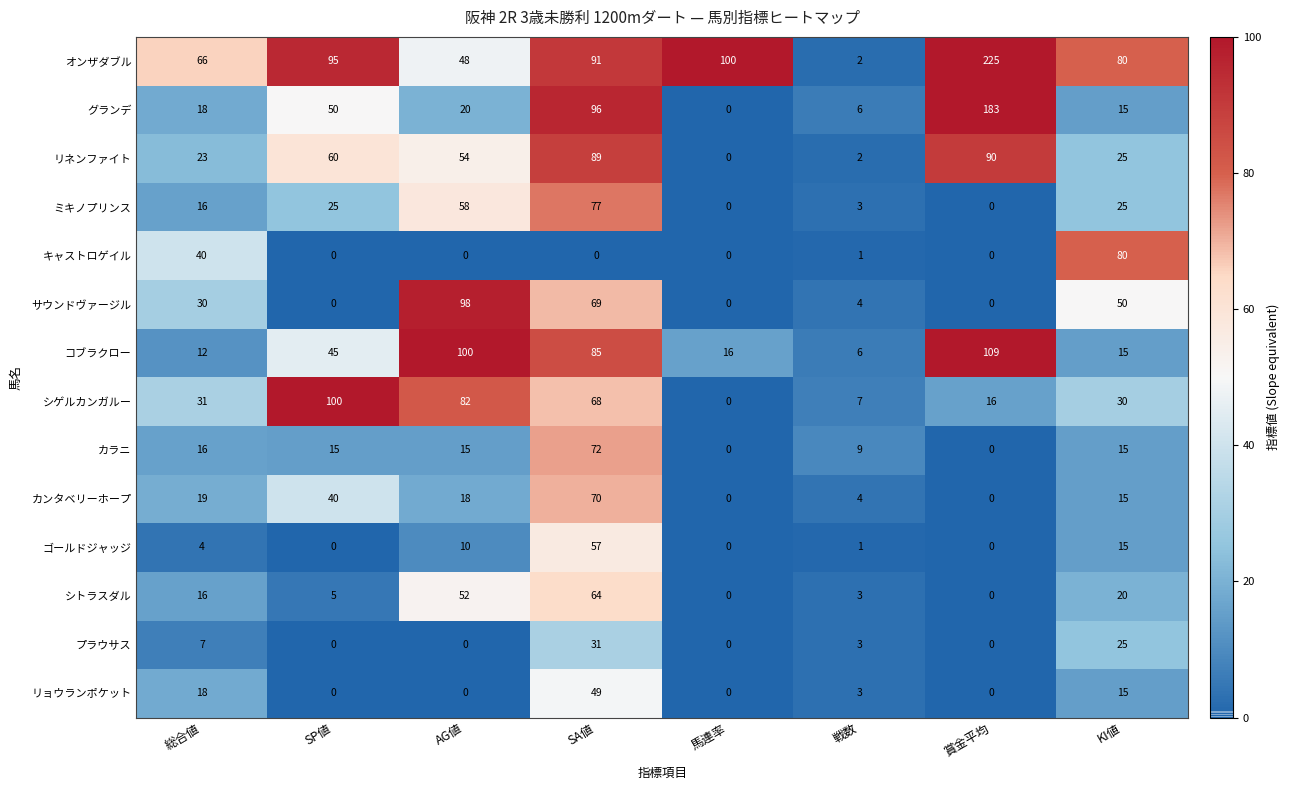

Is it true that リネンファイト equals 0 at 馬連率?

True